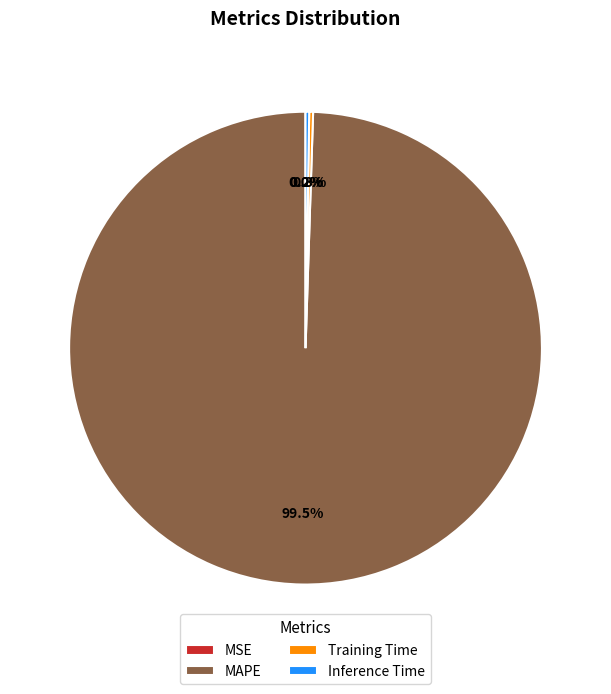

Which category has the biggest portion of the pie?

MAPE